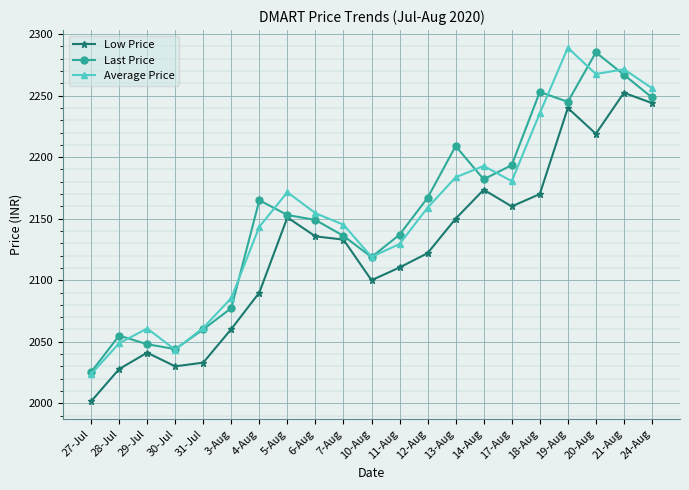

What is the label of the 2nd point from the left?

28-Jul